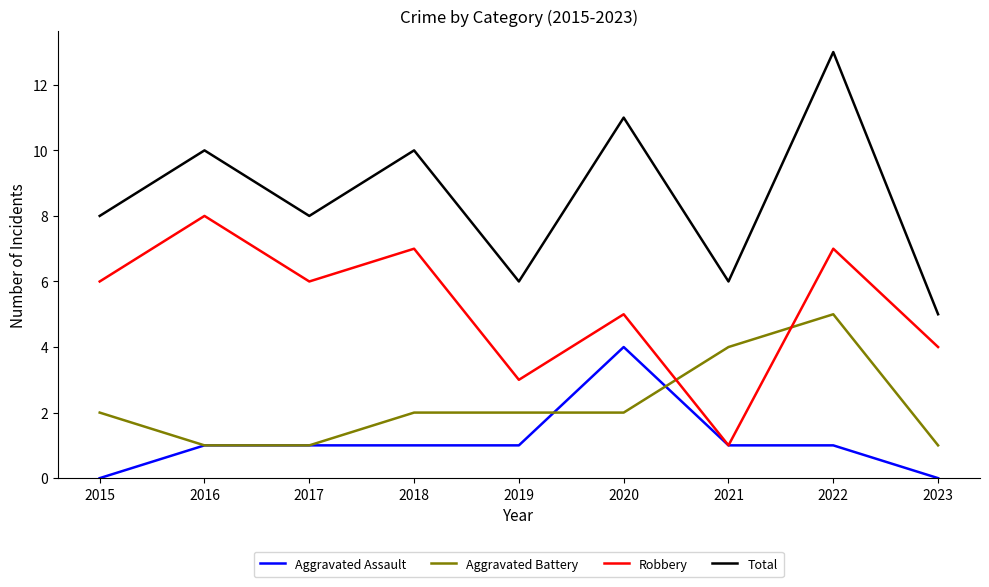

Reading right to left, extract all data points from this chart.

Aggravated Assault: 0	1	1	4	1	1	1	1	0
Aggravated Battery: 1	5	4	2	2	2	1	1	2
Robbery: 4	7	1	5	3	7	6	8	6
Total: 5	13	6	11	6	10	8	10	8